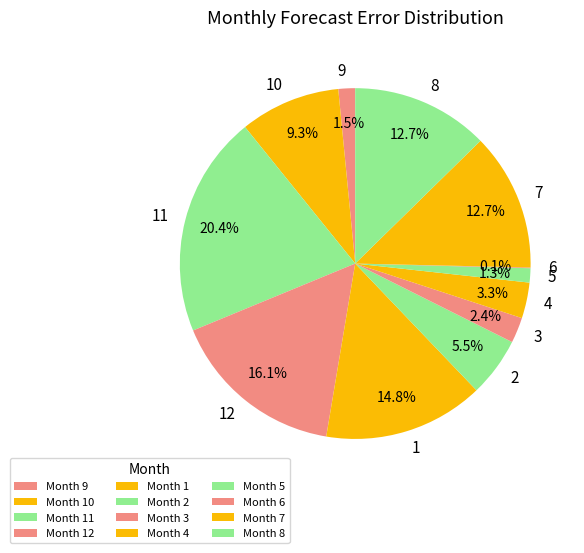

What is the ratio of the value at 10 to the value at 2?

1.7